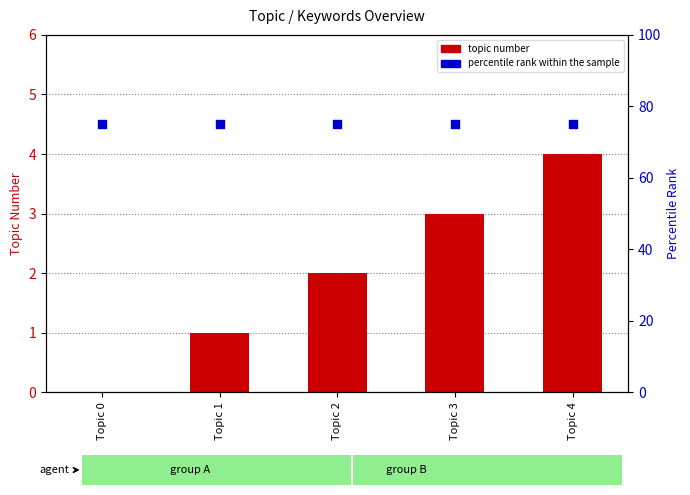

Which series reaches the minimum Y coordinate?

topic number